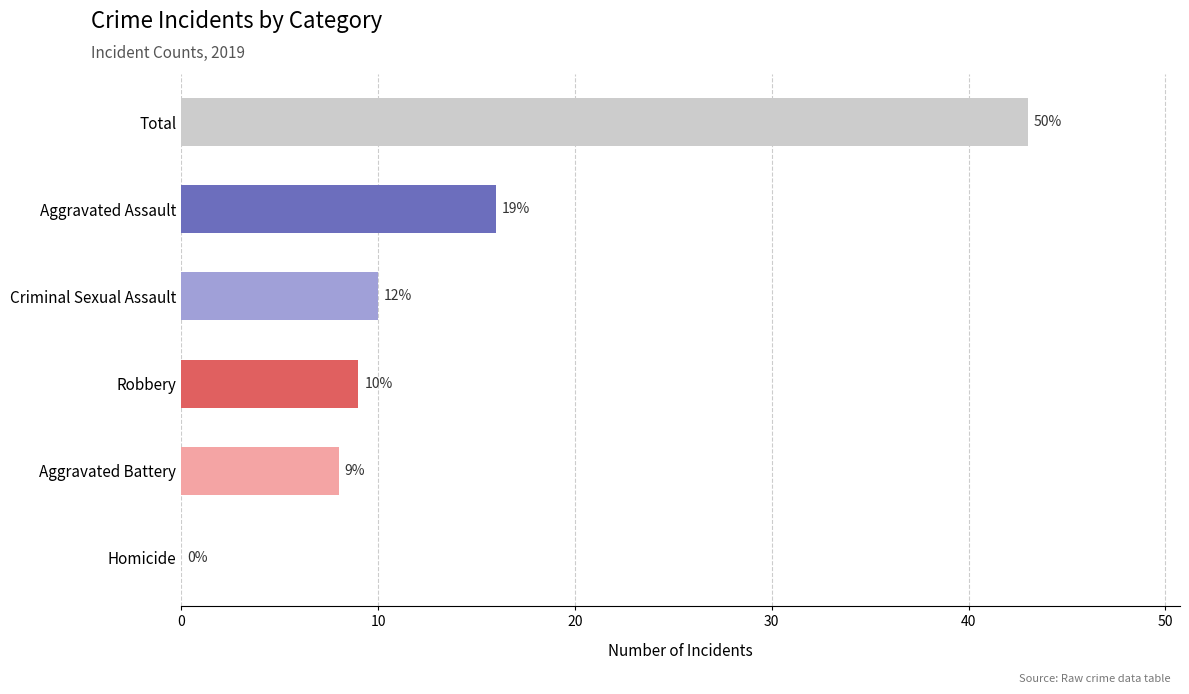

Is it true that the value at Aggravated Battery is 8?

True